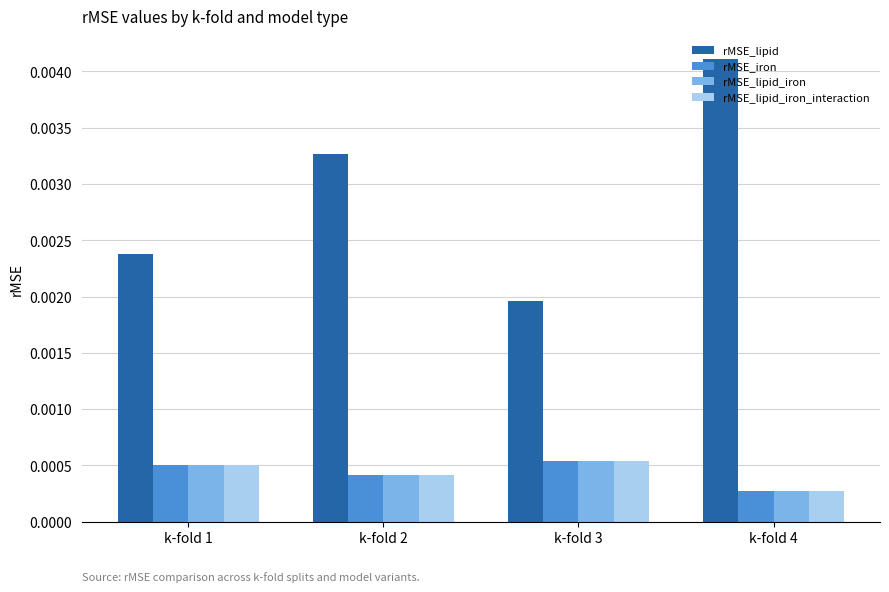

How many rMSE_iron values are between 0 and 1?

4